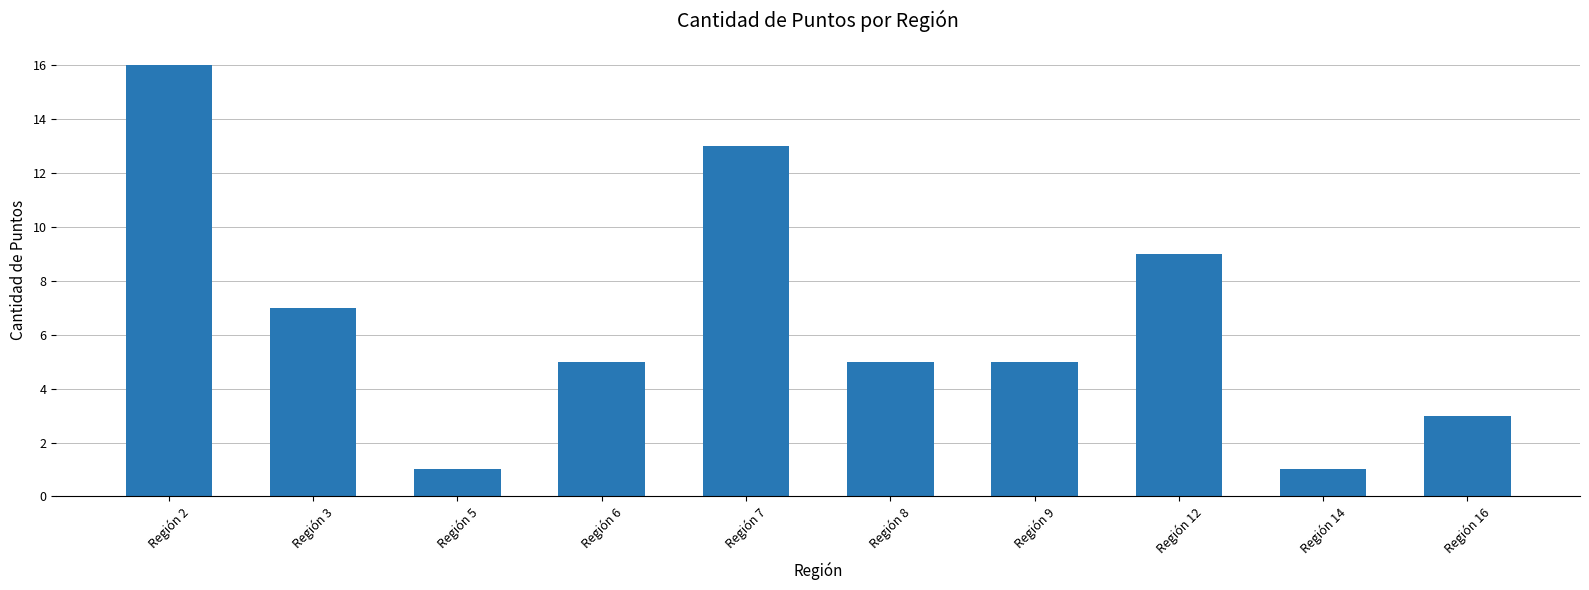

What is the sum of all values?

65